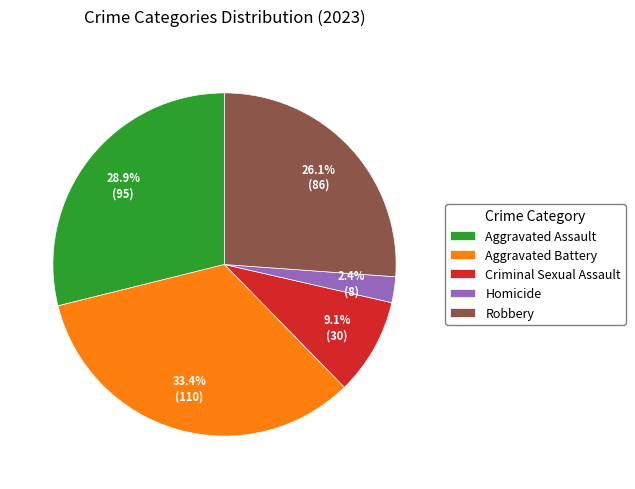

What is the smallest slice in the pie chart?

Homicide